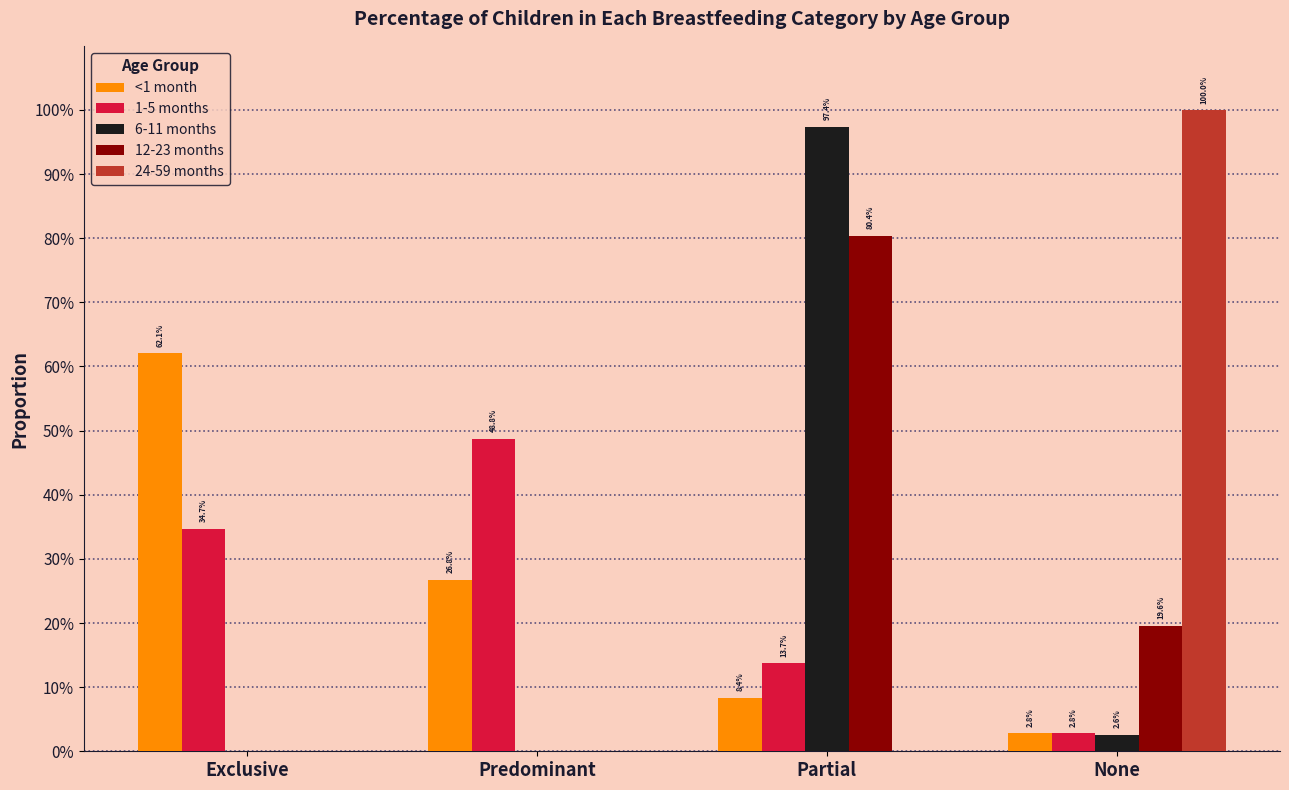

Are the bars grouped side by side (vs. stacked)?

Yes